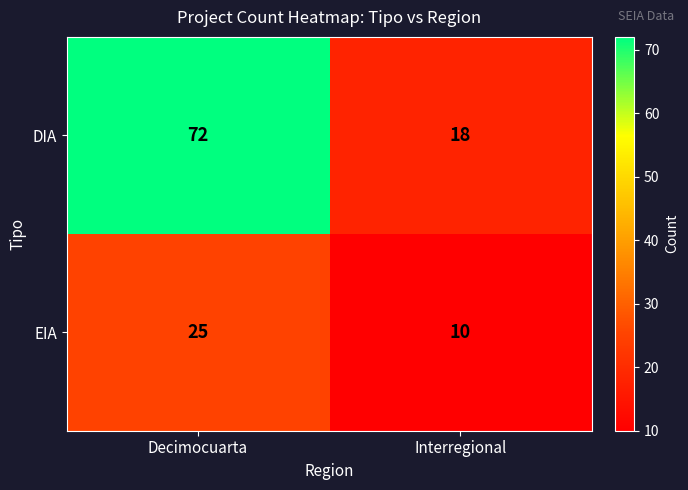

Which series has the largest range (max minus min)?

DIA